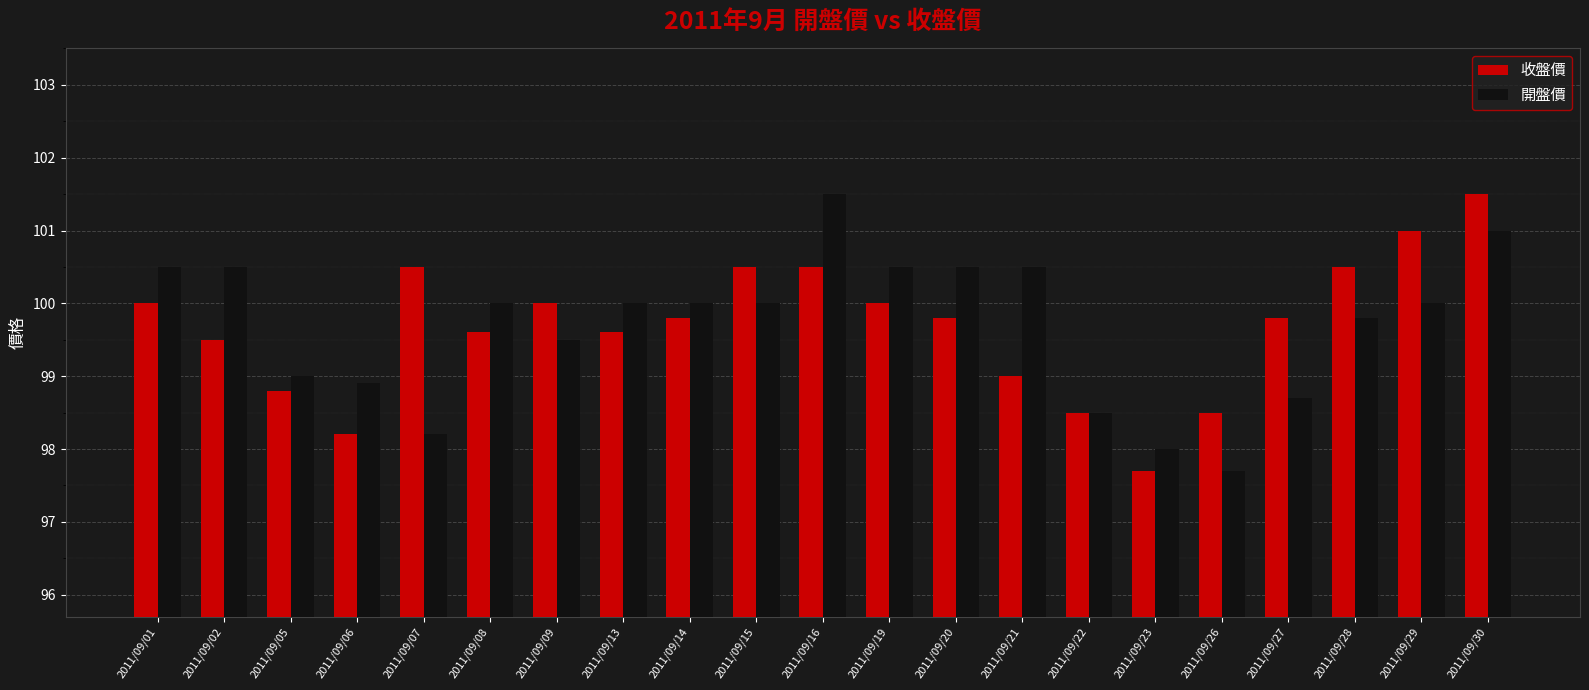

Is the value of 開盤價 at 2011/09/29 greater than the value of 收盤價 at 2011/09/16?

No